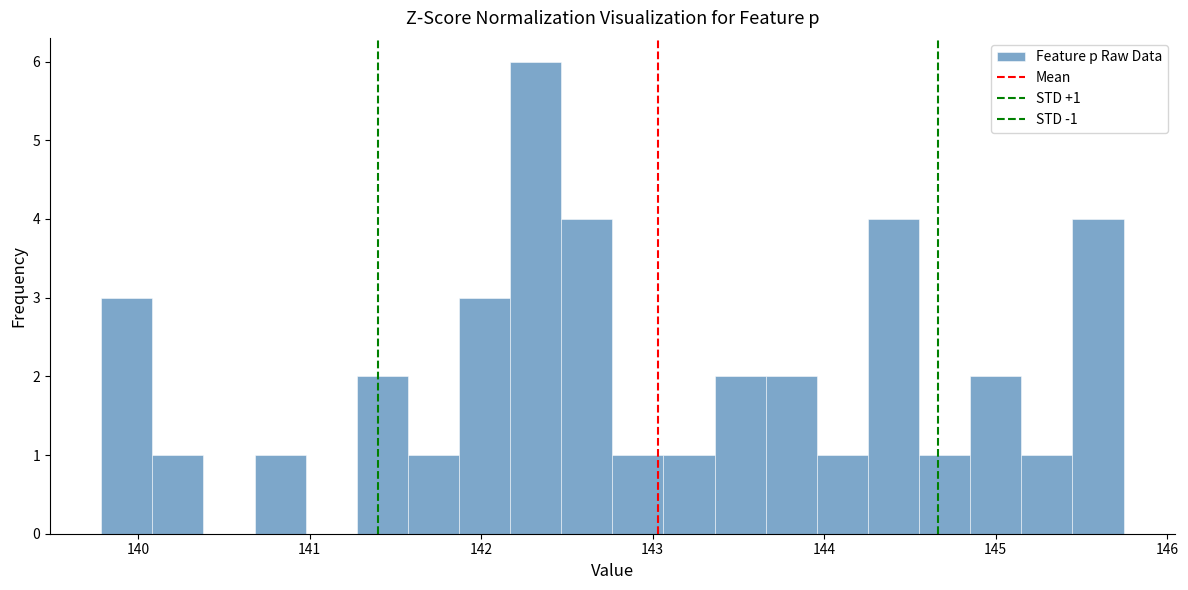

Around what value on the x-axis is the tallest bar? Give the approximate position of its centre, as read against the axis.

142.3